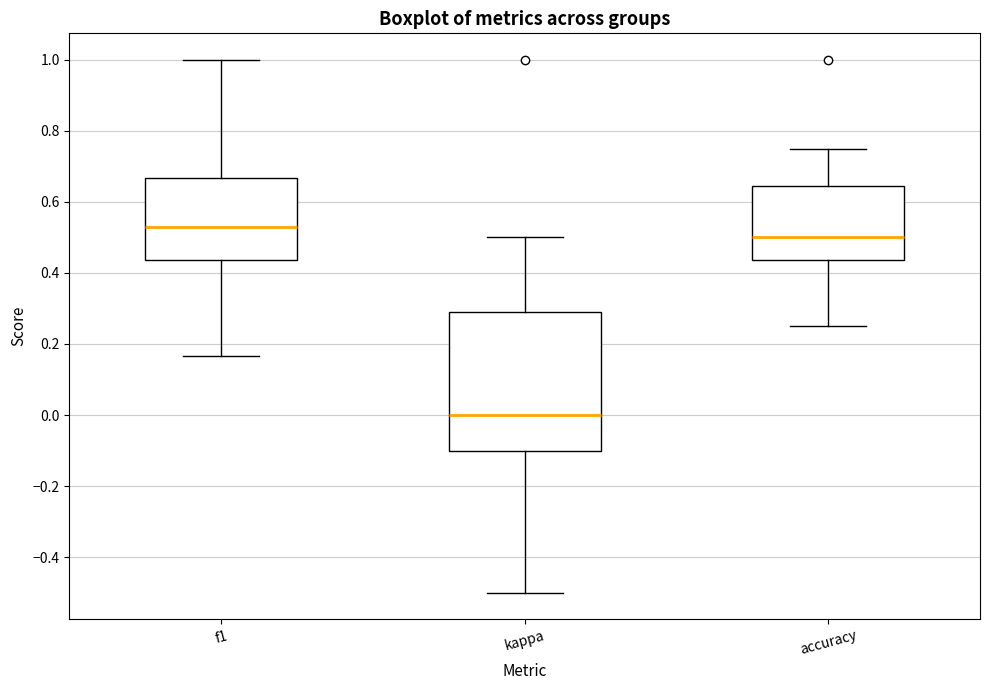

Reading left to right, transcribe this box plot: for each box, give where its median line is, the range the box spans, and where its two whiskers end, as read against the y-axis. The values are not printed on the chart, so give them approximately, as read against the axis.

f1: median 0.52, box 0.44 to 0.66, whiskers 0.16 to 1.00
kappa: median 0.00, box -0.10 to 0.30, whiskers -0.50 to 0.50
accuracy: median 0.50, box 0.44 to 0.64, whiskers 0.26 to 0.76